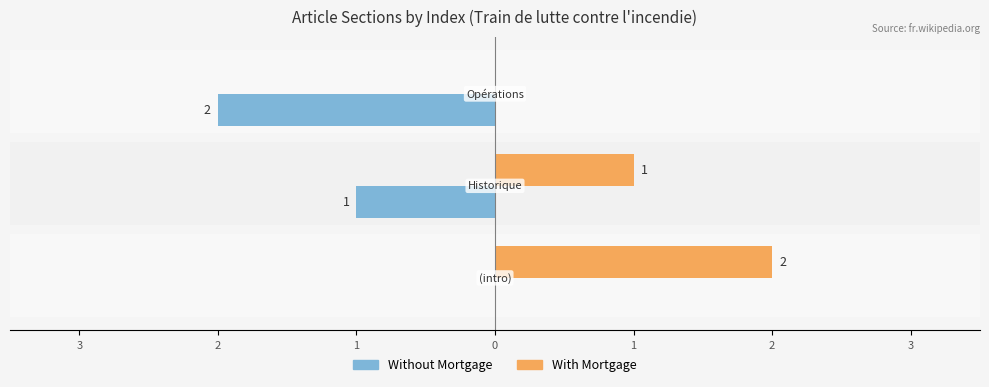

What are all the series names shown in the legend?

Without Mortgage, With Mortgage